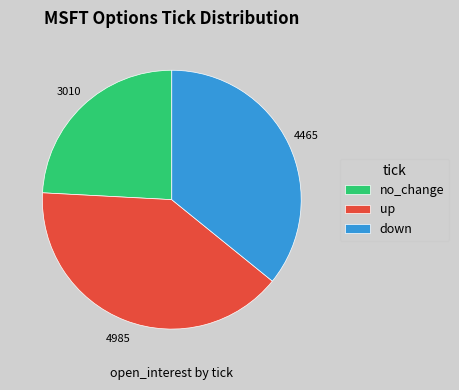

Is it true that up is 27% of the pie?

False